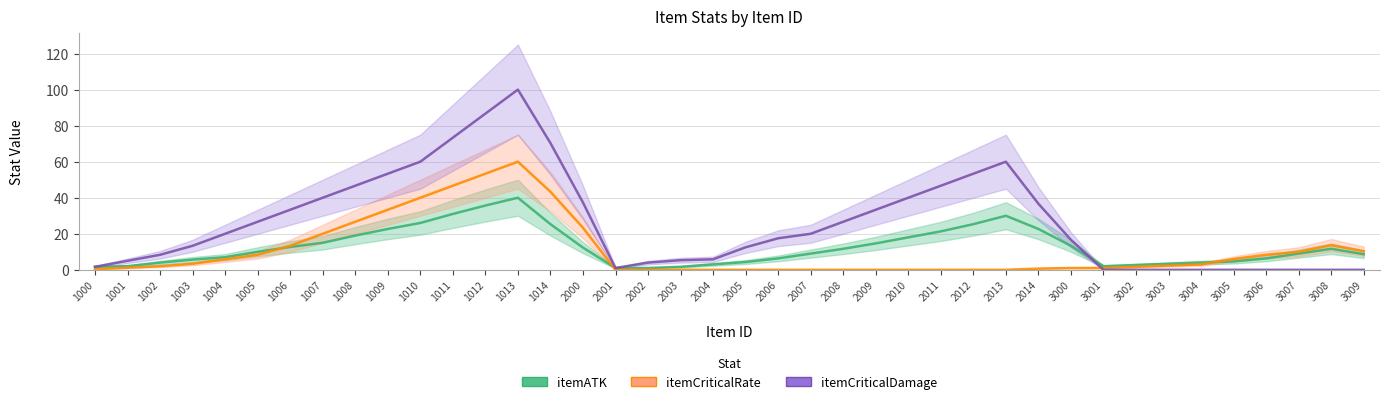

Which series has the largest range (max minus min)?

itemCriticalDamage